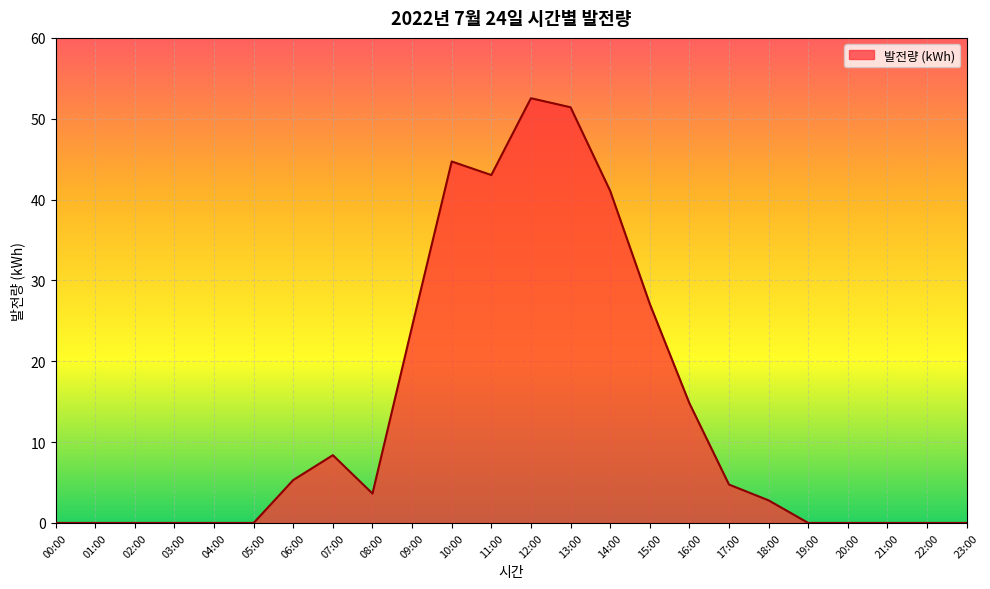

What is the difference between the values at 15:00 and 23:00?

27.1